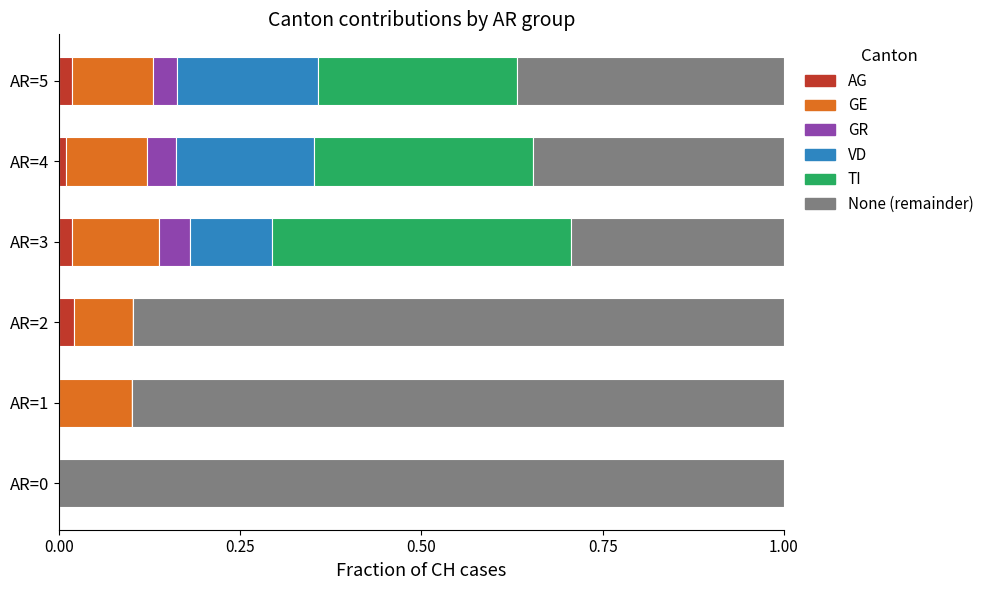

What are all the series names shown in the legend?

AG, GE, GR, VD, TI, None (remainder)